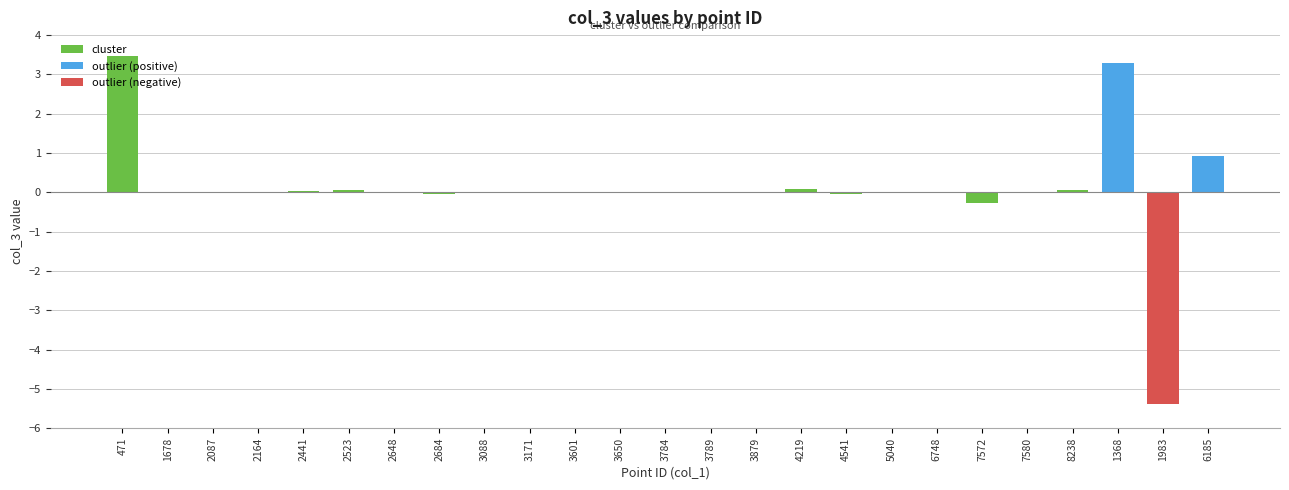

Which has a higher value, 2684 or 3784?

3784